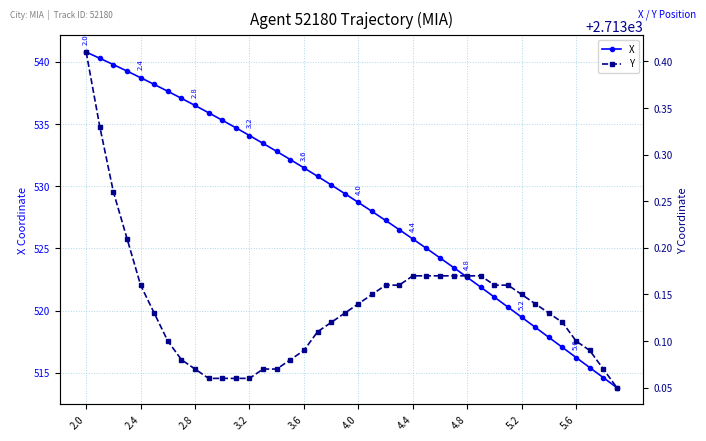

How many lines are shown in the chart?

2